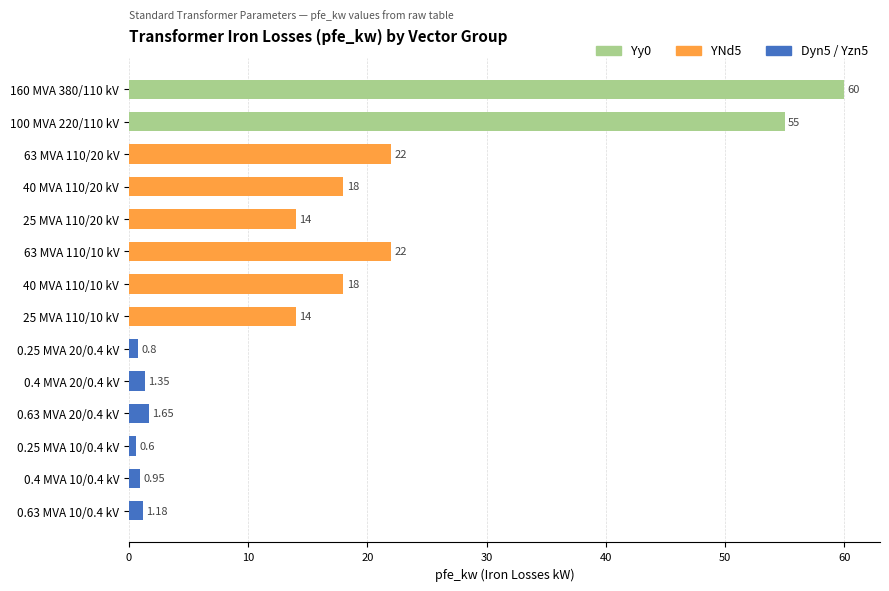

Between 63 MVA 110/20 kV and 40 MVA 110/20 kV, which is larger?

63 MVA 110/20 kV